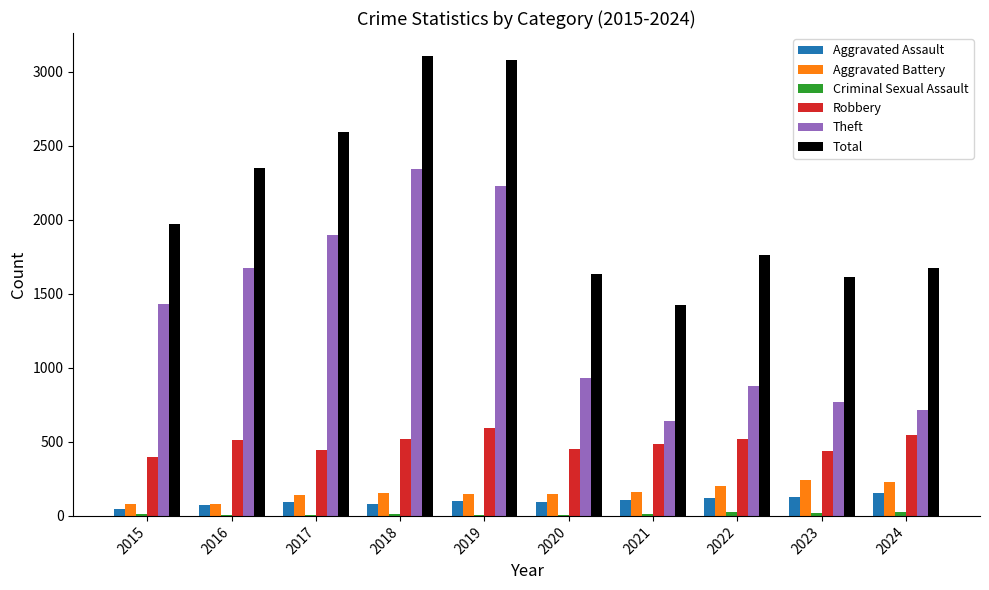

What is the sum of all Robbery values?

4900